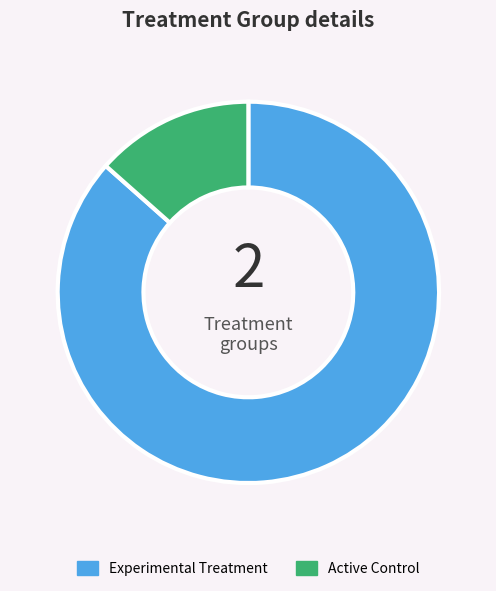

How many segments does this pie chart have?

2